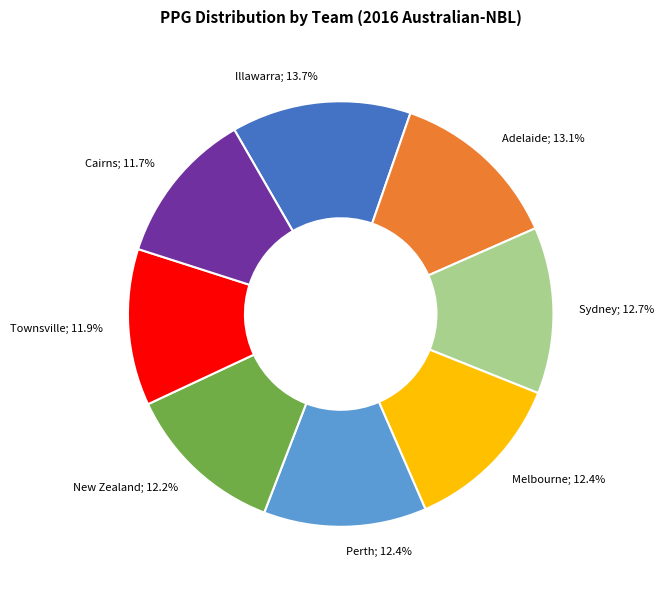

Is the sum of Perth and Illawarra greater than half?

No